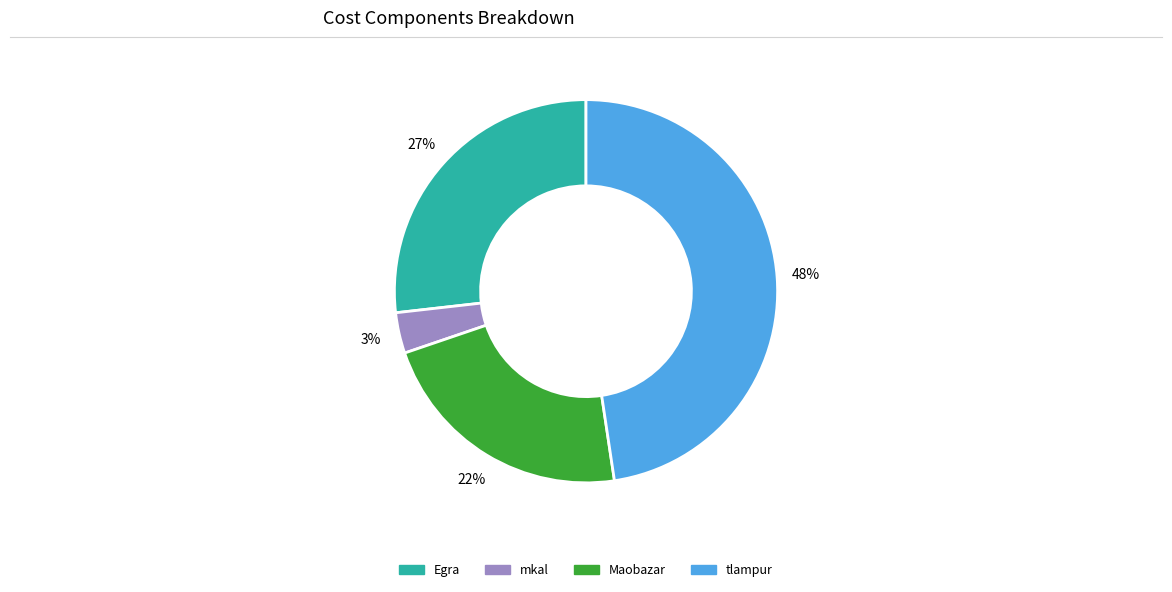

The mkal slice represents 3% of the pie. True or false?

True